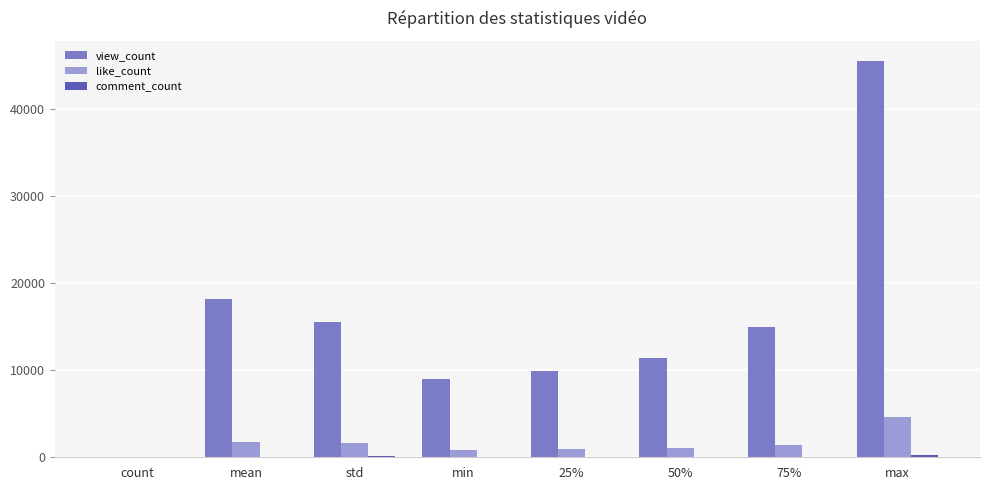

At which category does the chart reach its peak across all series?

max